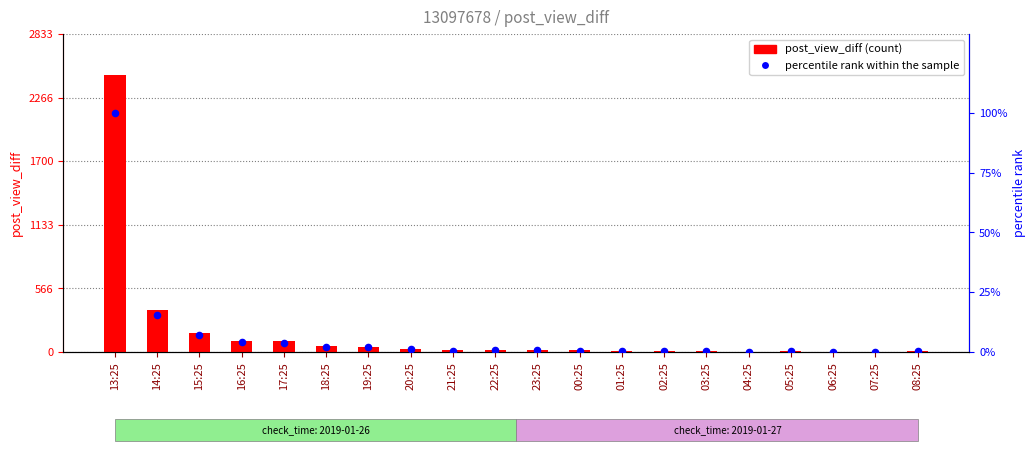

At which category is the sum across all series the highest?

13:25